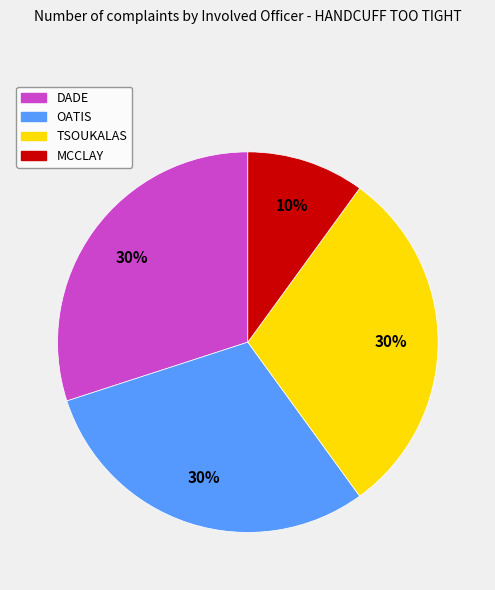

To the nearest percent, what is the average slice percentage?

25%